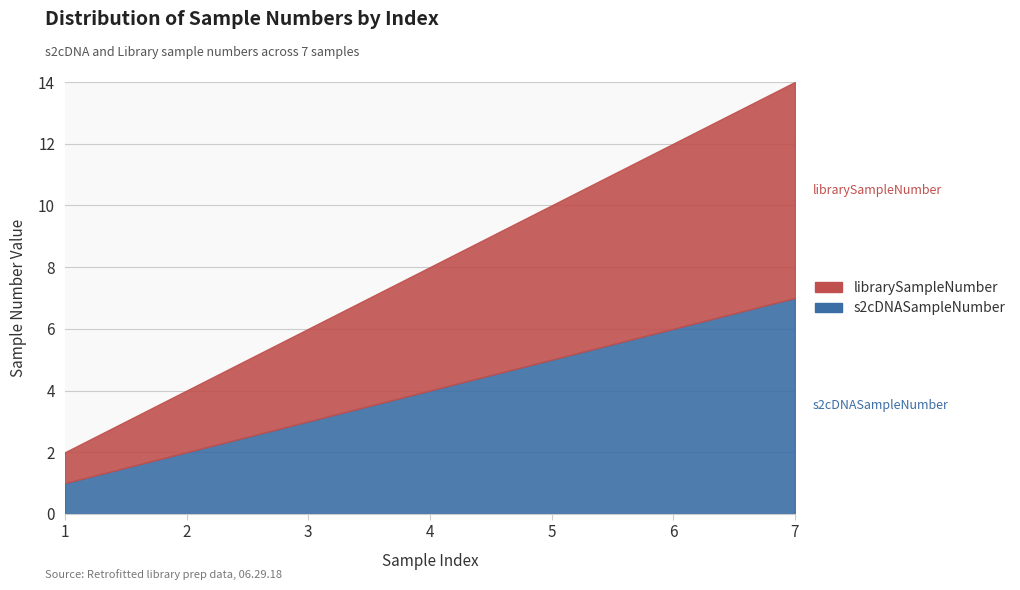

At which category is the sum across all series the highest?

7